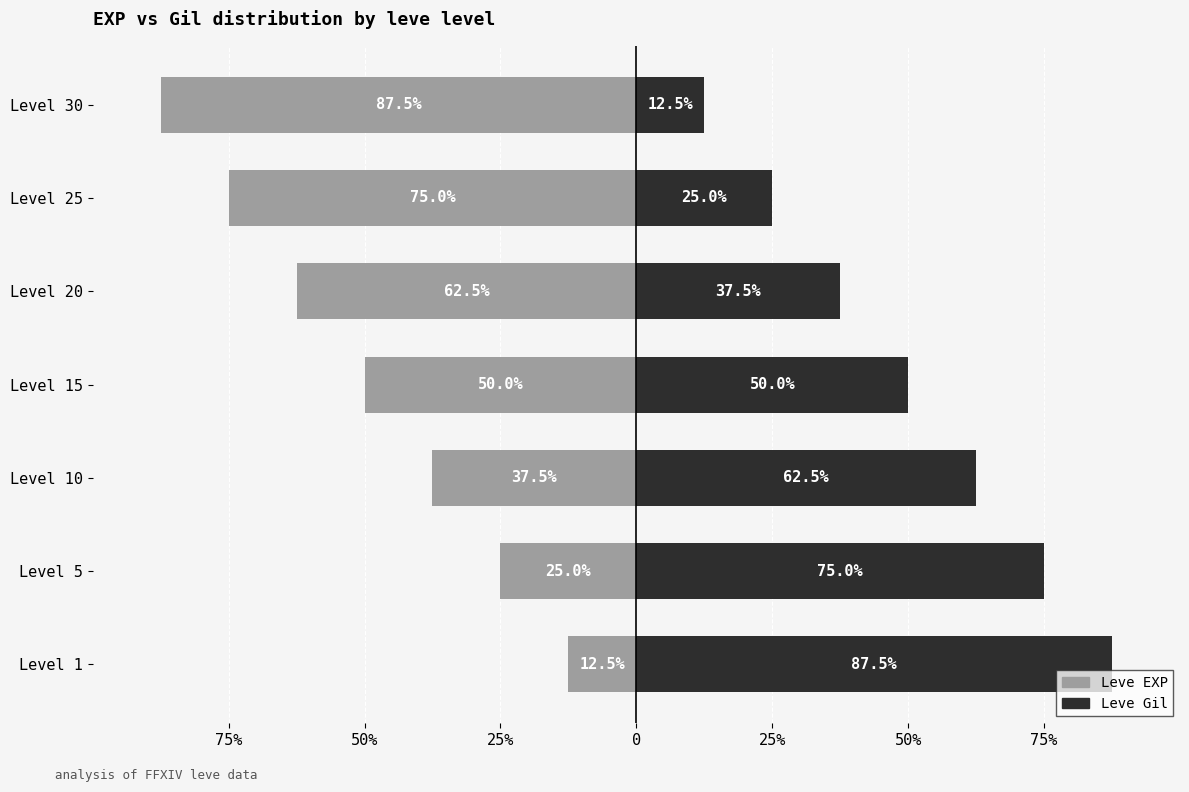

At 75%, list the series in order from smallest to largest.

Leve EXP, Leve Gil